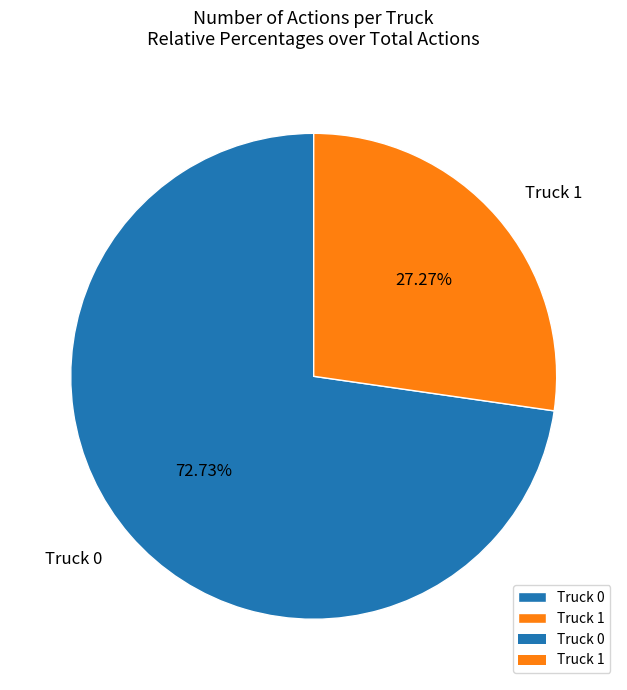

What percentage is NOT represented by Truck 1?

72.7%